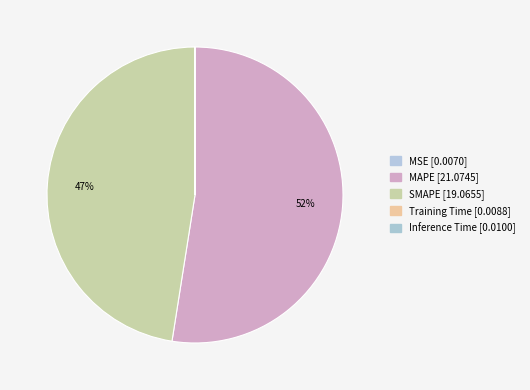

Is there a majority slice in this chart?

Yes